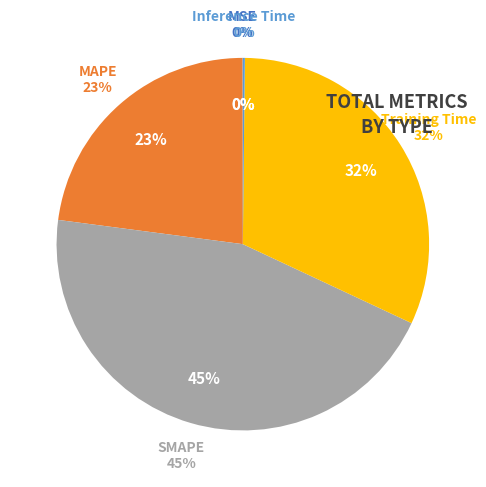

Do MSE and SMAPE together represent more than half of the pie?

No